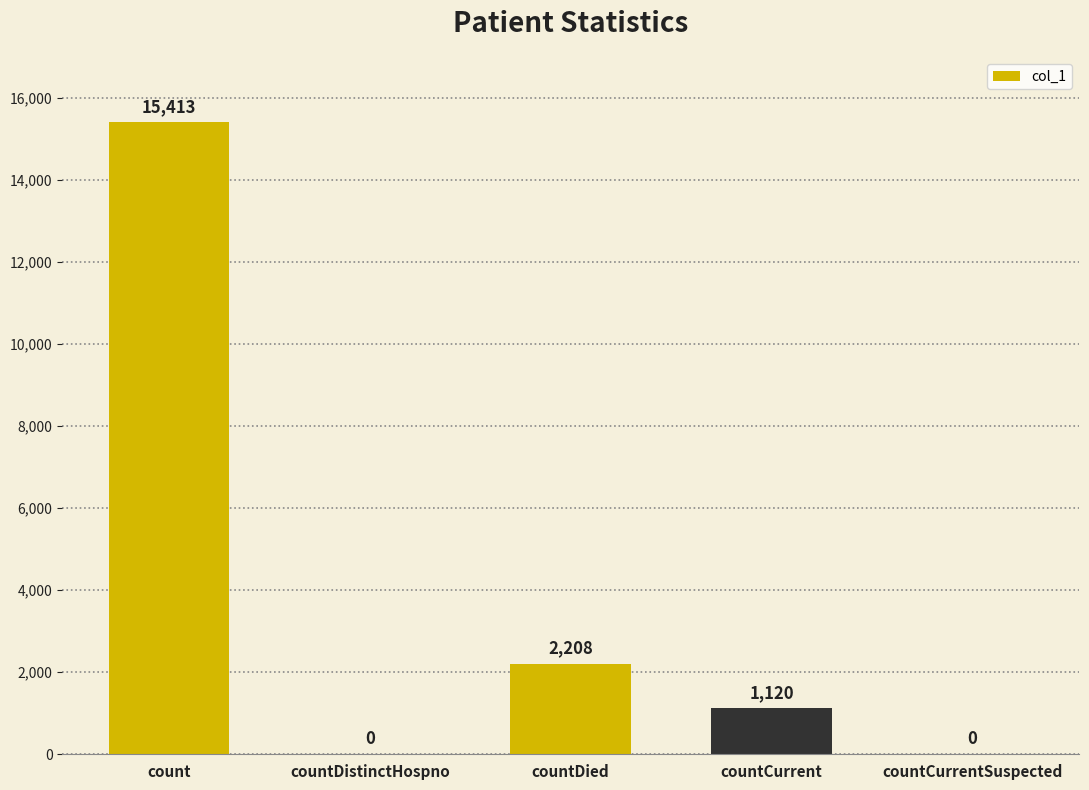

What is the sum of all values?

18741